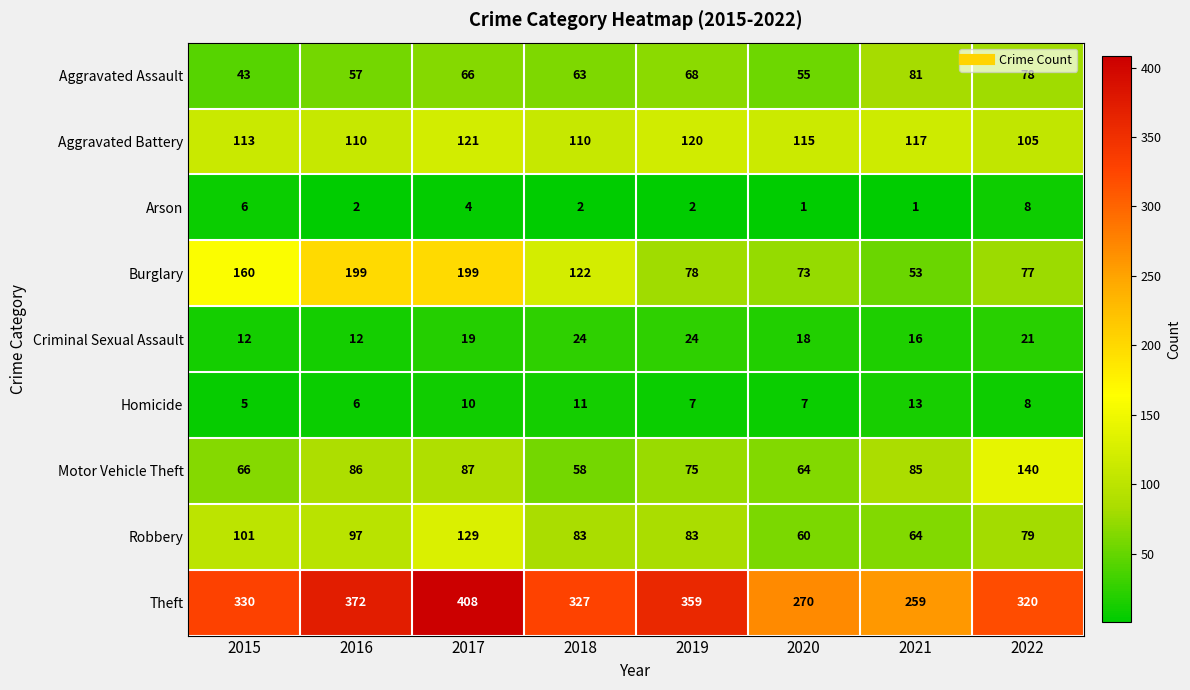

At which label is Criminal Sexual Assault closest to 18?

2020